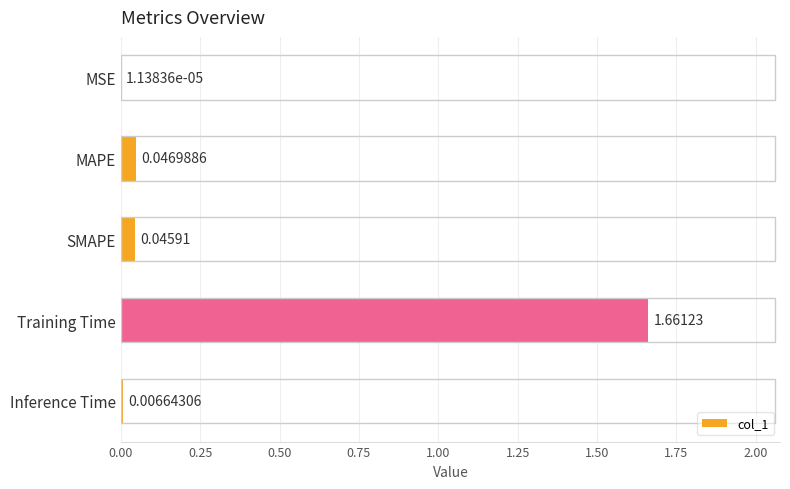

What is the sum of all values?

1.8